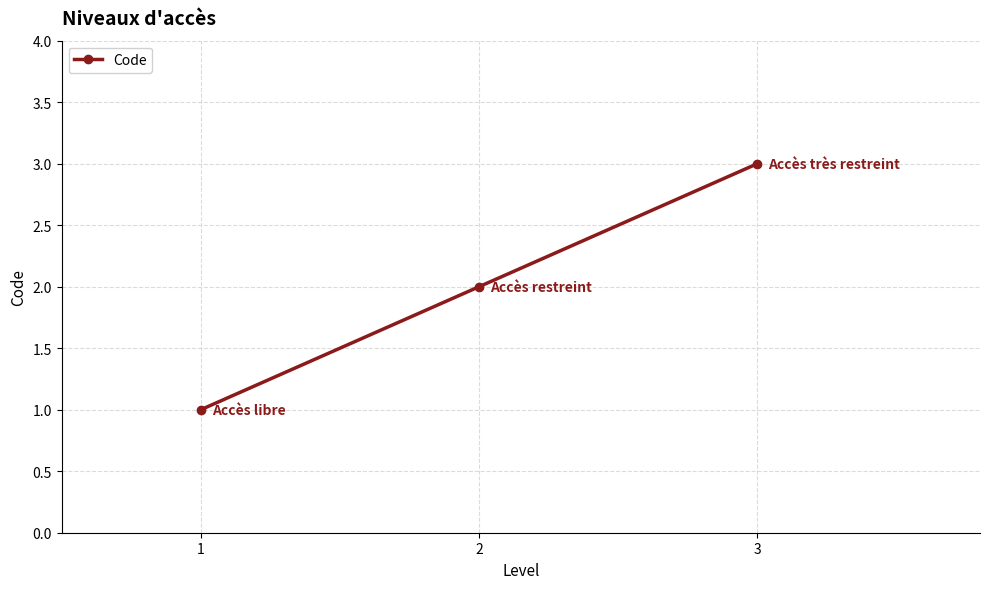

What is the maximum value shown in the chart?

3